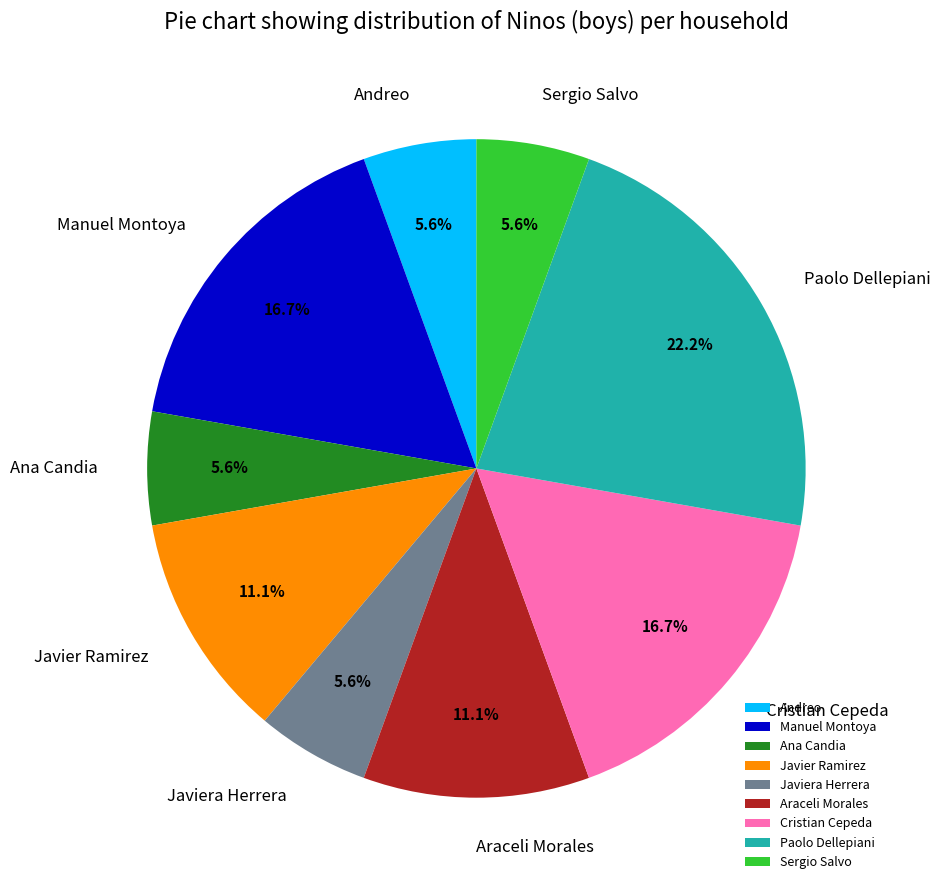

Which slice is the largest?

Paolo Dellepiani